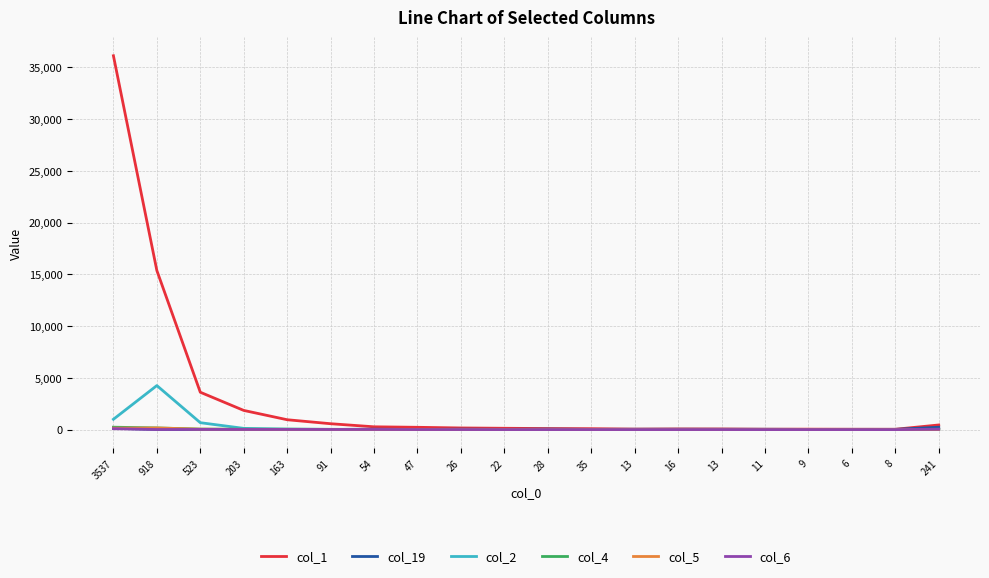

What is the label of the 6th point from the left?

91